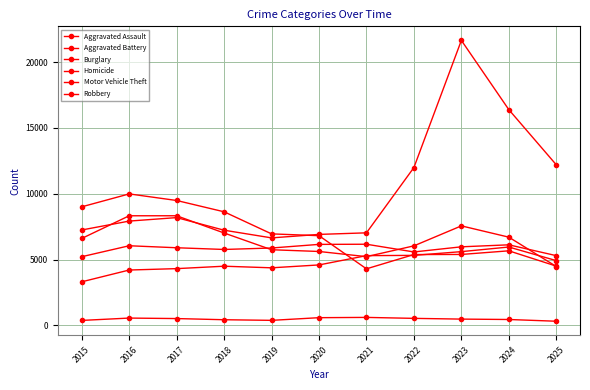

At which category does Robbery reach its first local peak?

2017